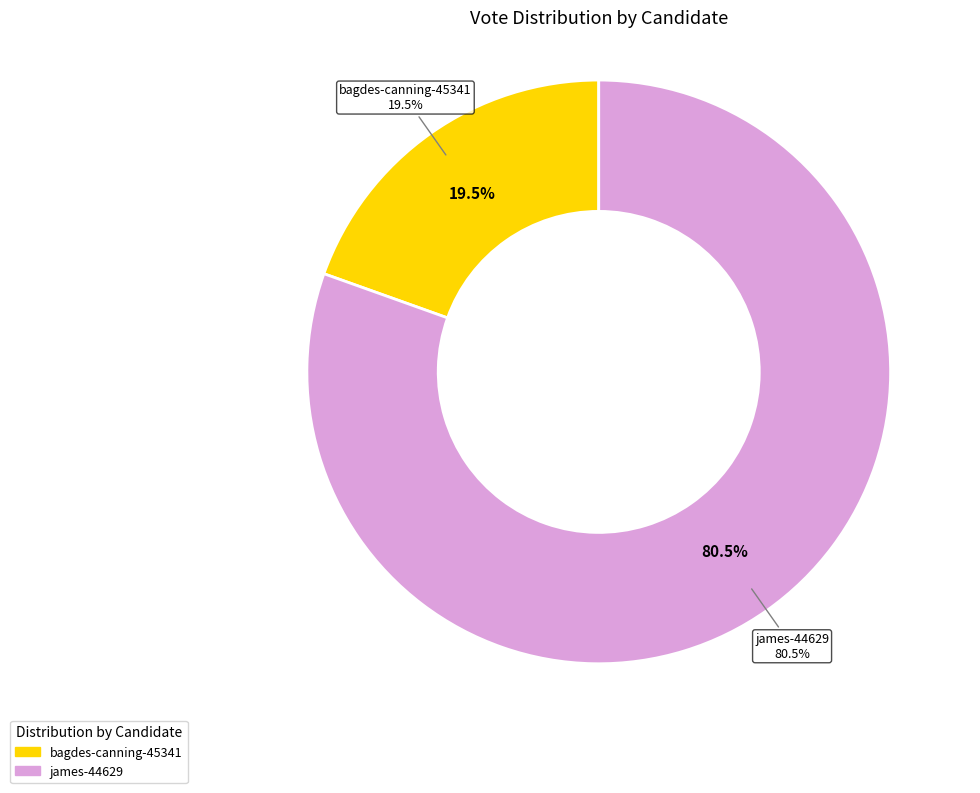

To the nearest percent, what portion does bagdes-canning-45341 represent?

20%